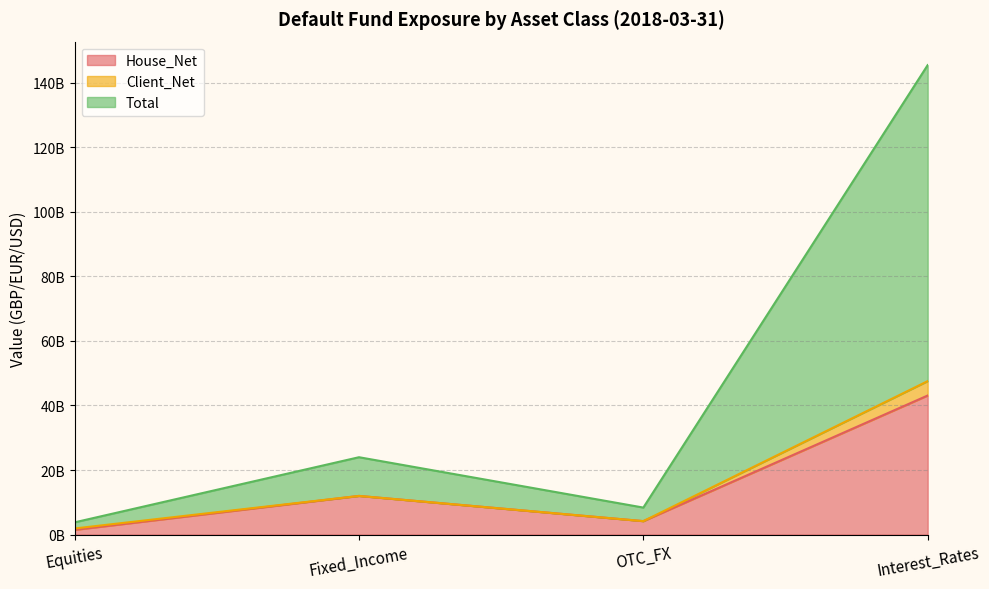

Which category has the highest value in the House_Net series?

Interest_Rates